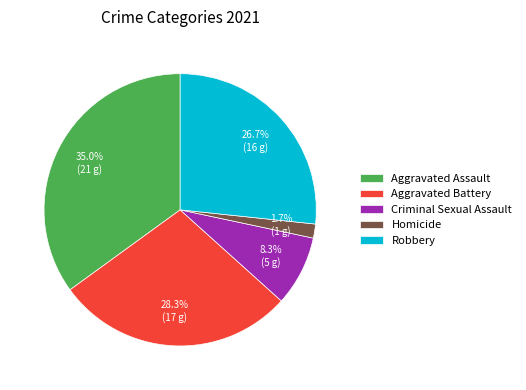

To the nearest percent, what is the difference between the largest and smallest slice percentages?

33%